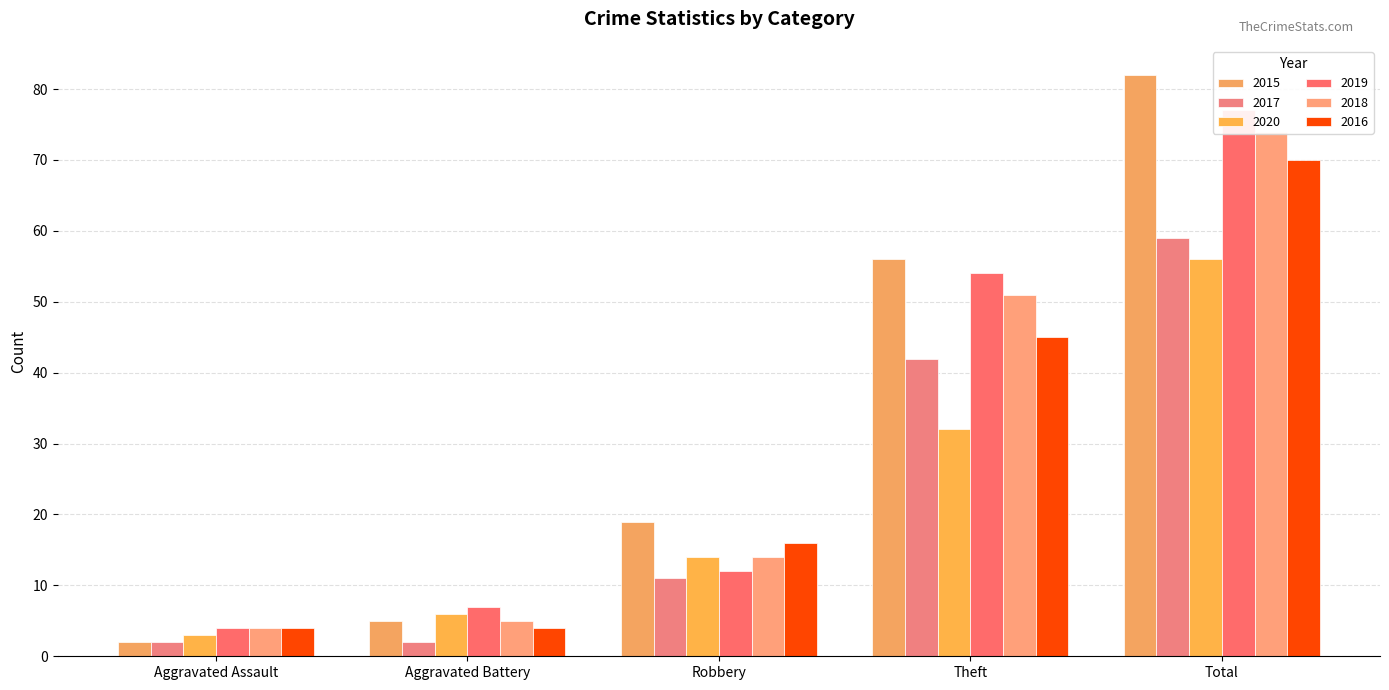

Are the bars horizontal?

No